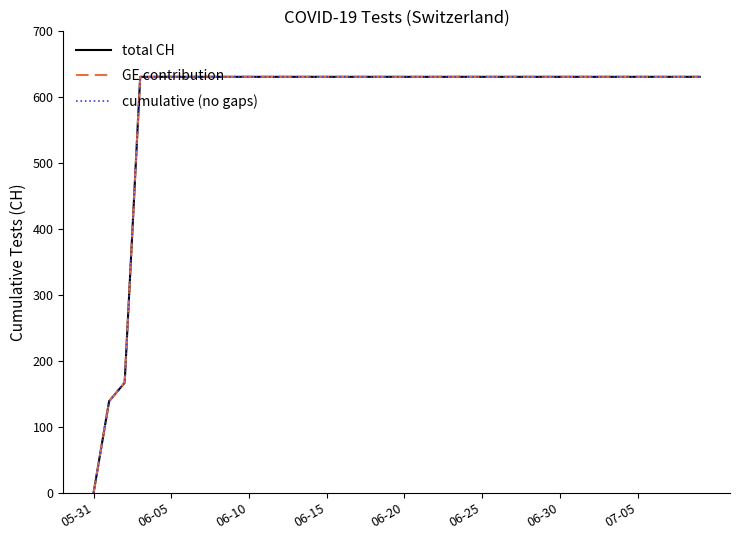

Is this an area chart (filled region under the line)?

No